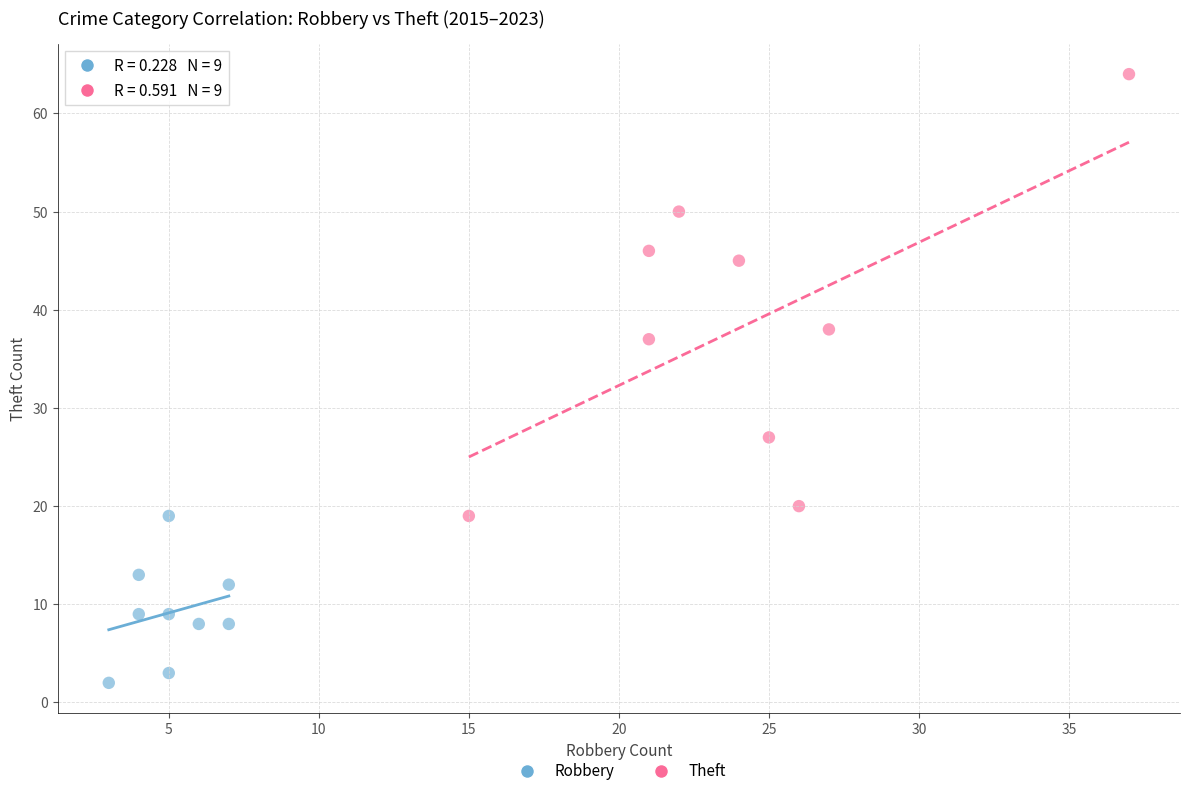

Which series contains the highest Y value?

Theft